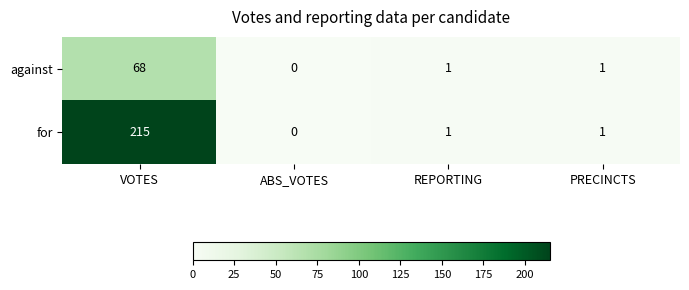

What is the highest value of the against series?

68